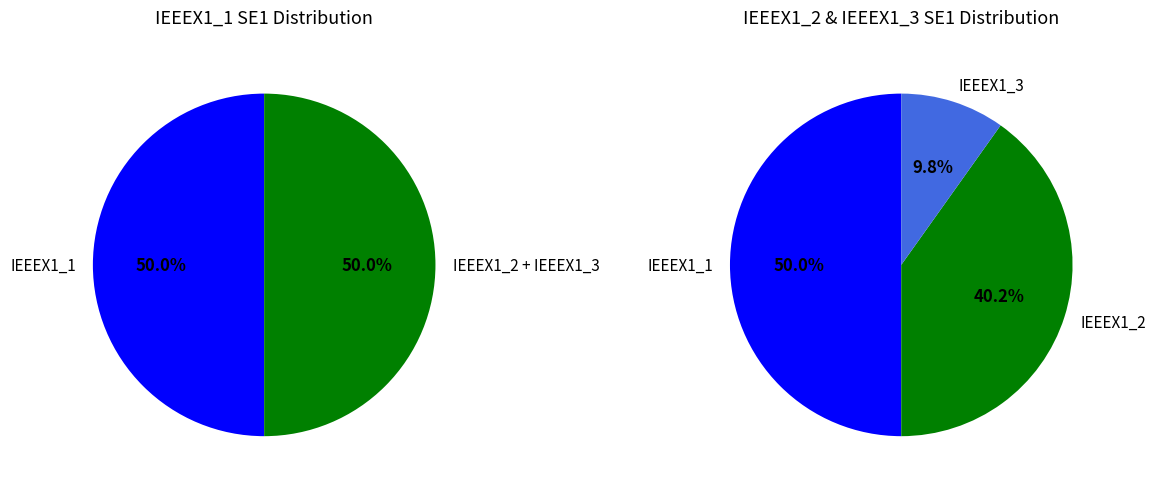

What is the total percentage of IEEEX1_3 and IEEEX1_2?

50.0%